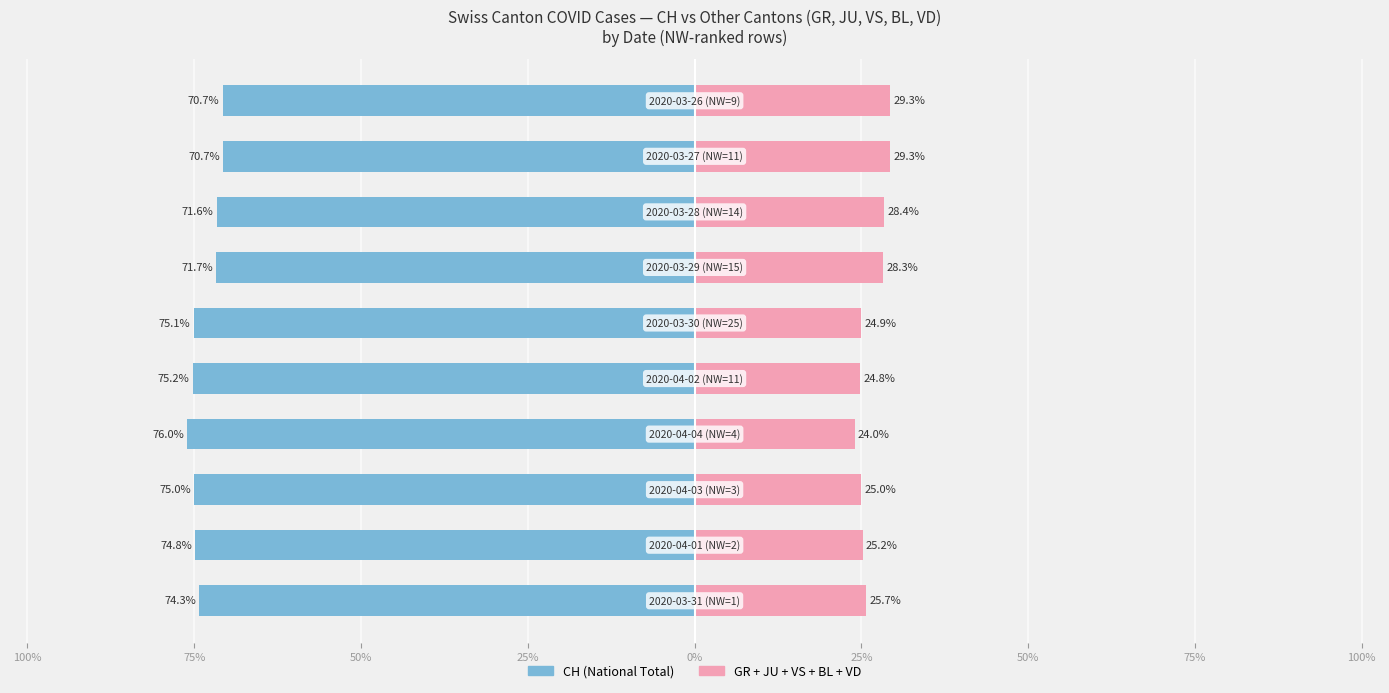

Is the value of CH (total) at 100% greater than the value of Other Cantons (GR+JU+VS+BL+VD) at 100%?

No